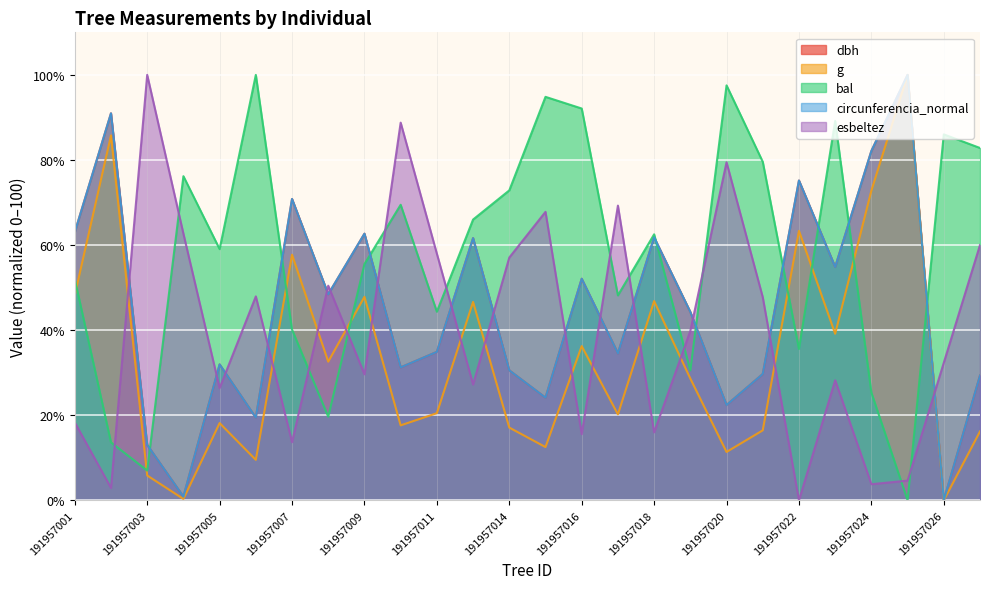

At which category does dbh reach its first local peak?

191957002